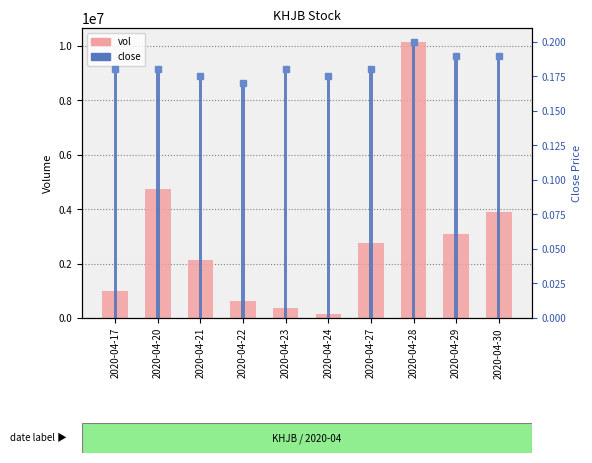

How many distinct data groups are displayed?

2